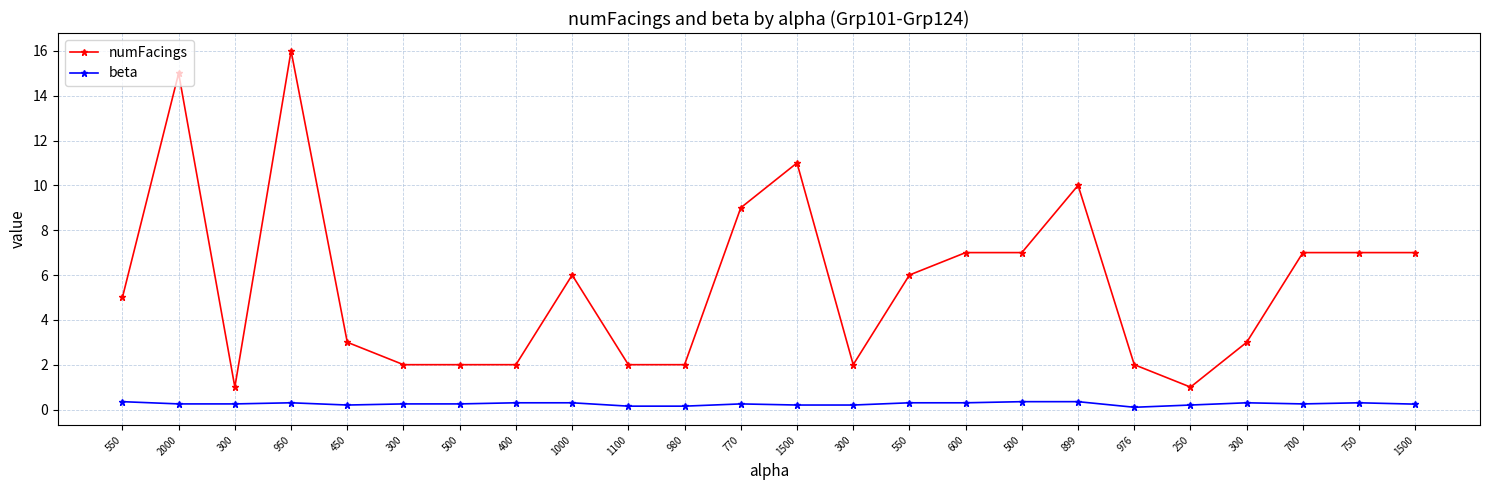

Does the chart have visible grid lines?

Yes